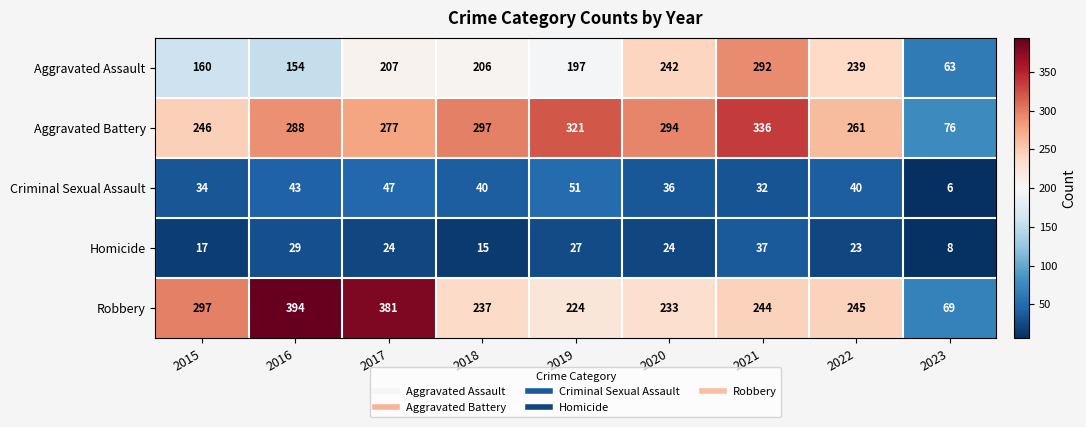

At 2023, list the series in order from largest to smallest.

Aggravated Battery, Robbery, Aggravated Assault, Homicide, Criminal Sexual Assault